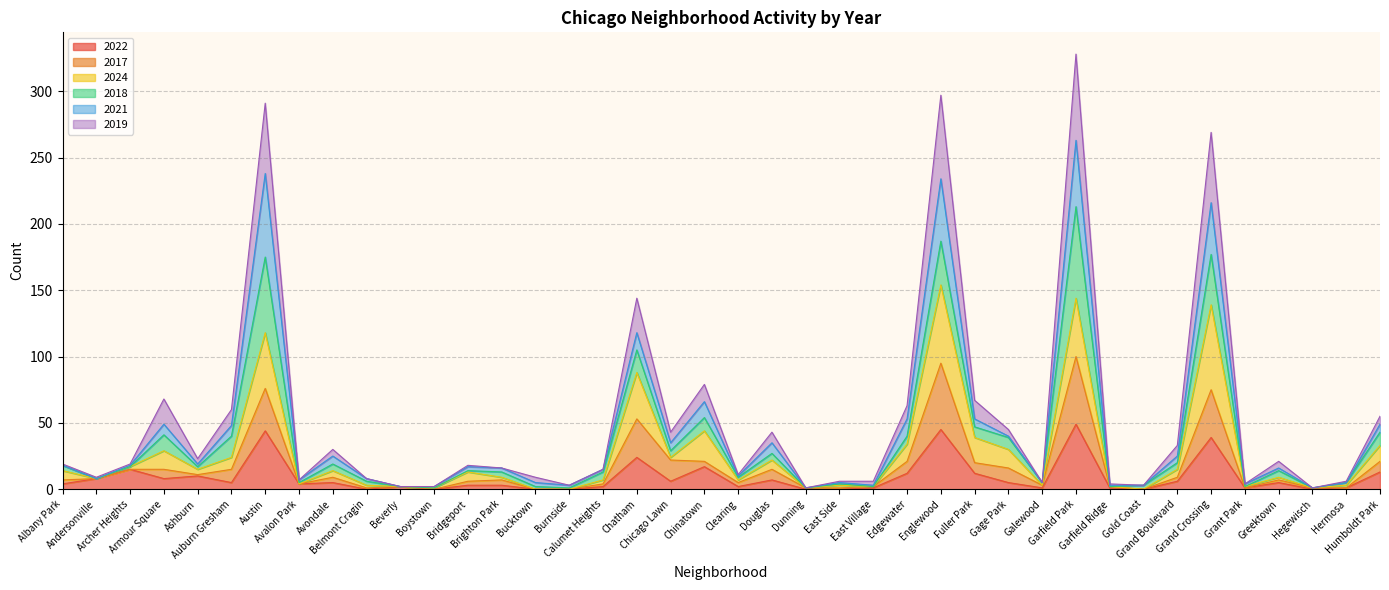

What is the maximum value shown in the chart?

328